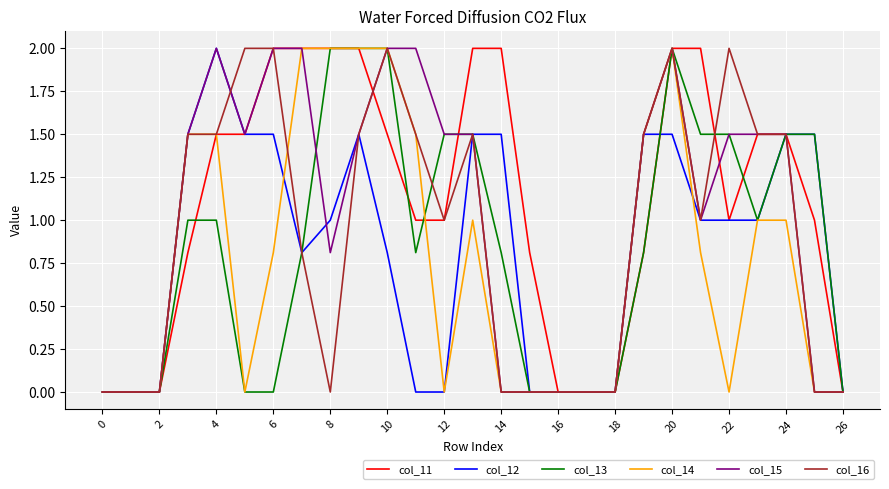

What are all the series names shown in the legend?

col_11, col_12, col_13, col_14, col_15, col_16